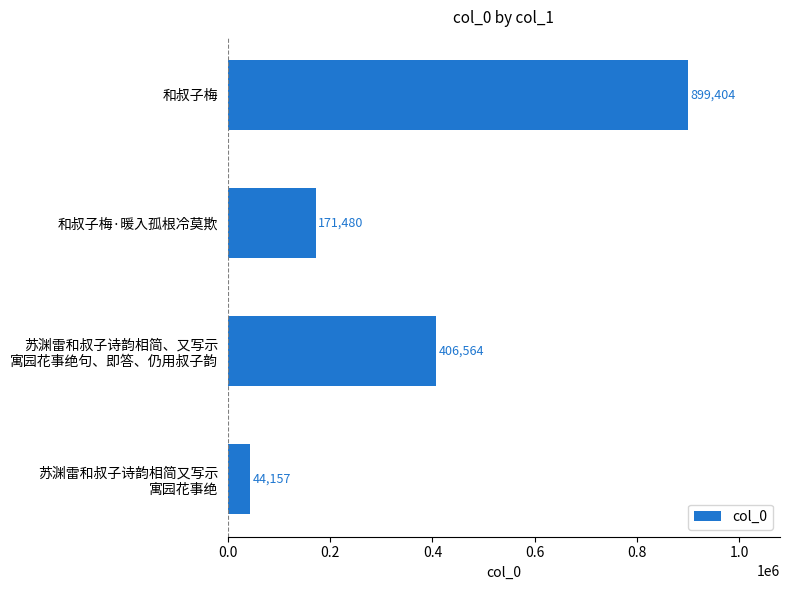

What is the greatest value displayed?

899404